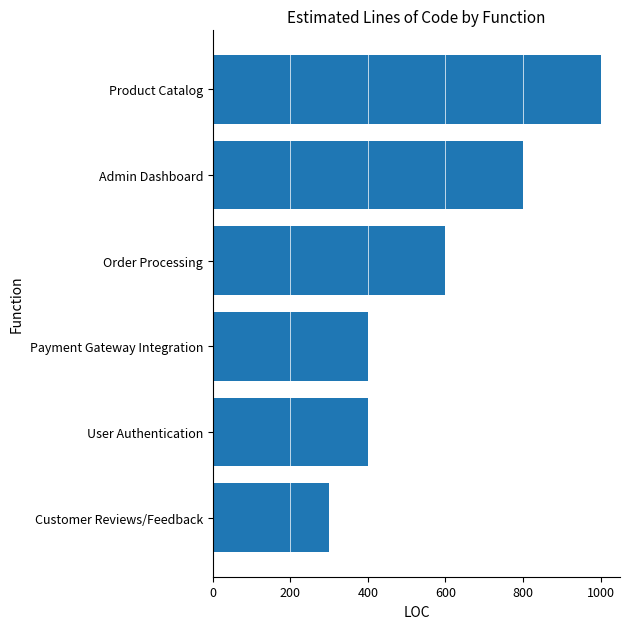

Which category has the lowest value across all series?

Customer Reviews/Feedback